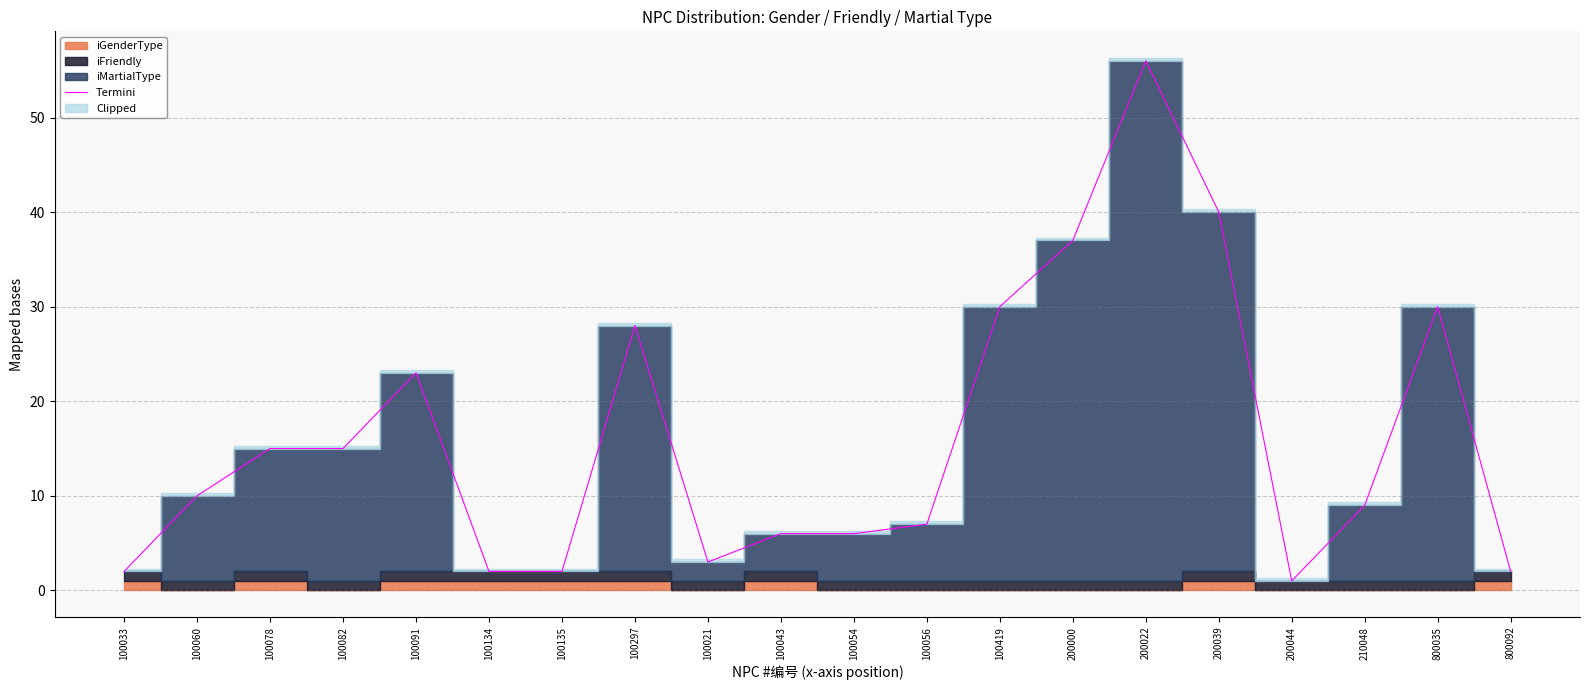

The chart shows a value of 1 at 100021. True or false?

False